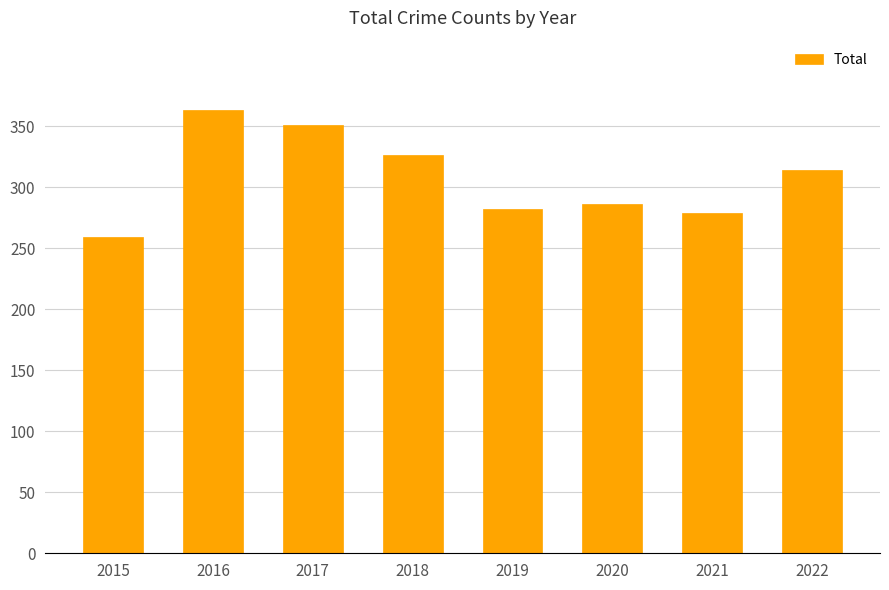

Reading left to right, transcribe all the data shown in this chart.

2015=259	2016=363	2017=351	2018=326	2019=282	2020=286	2021=279	2022=314